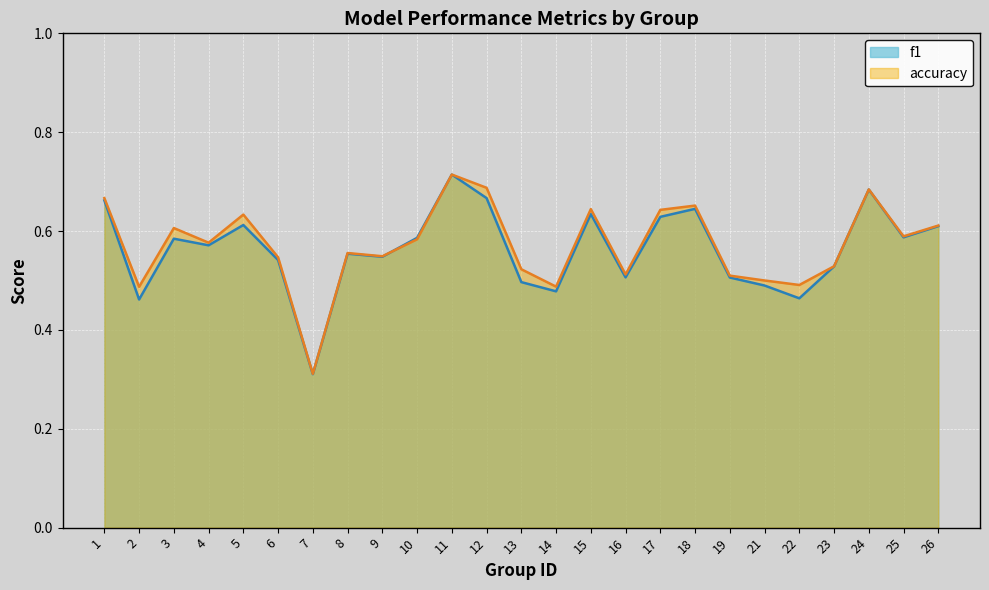

At which category does f1 reach its first local valley?

2